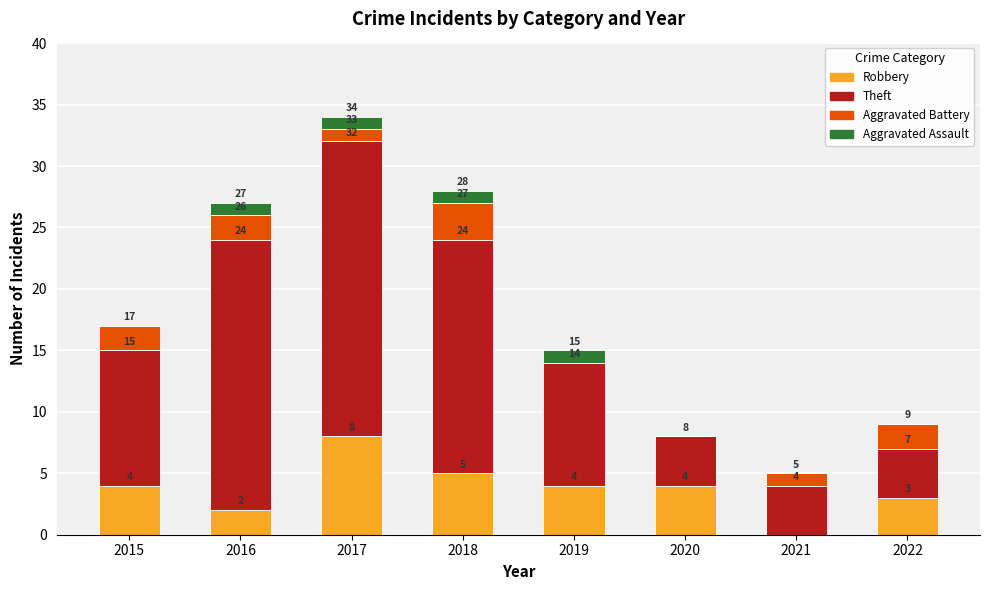

Are the bars horizontal?

No